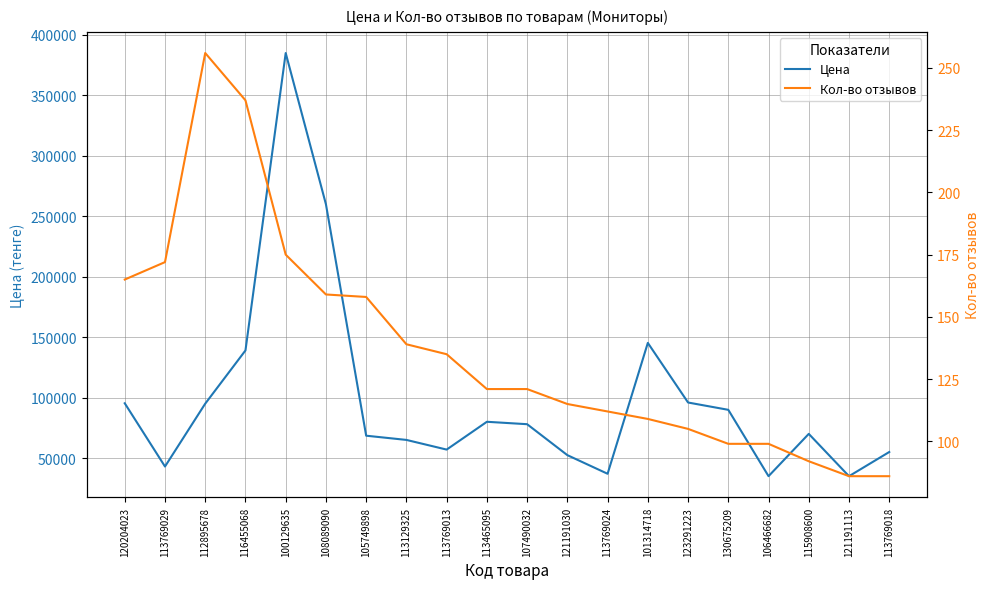

How many lines are shown in the chart?

2